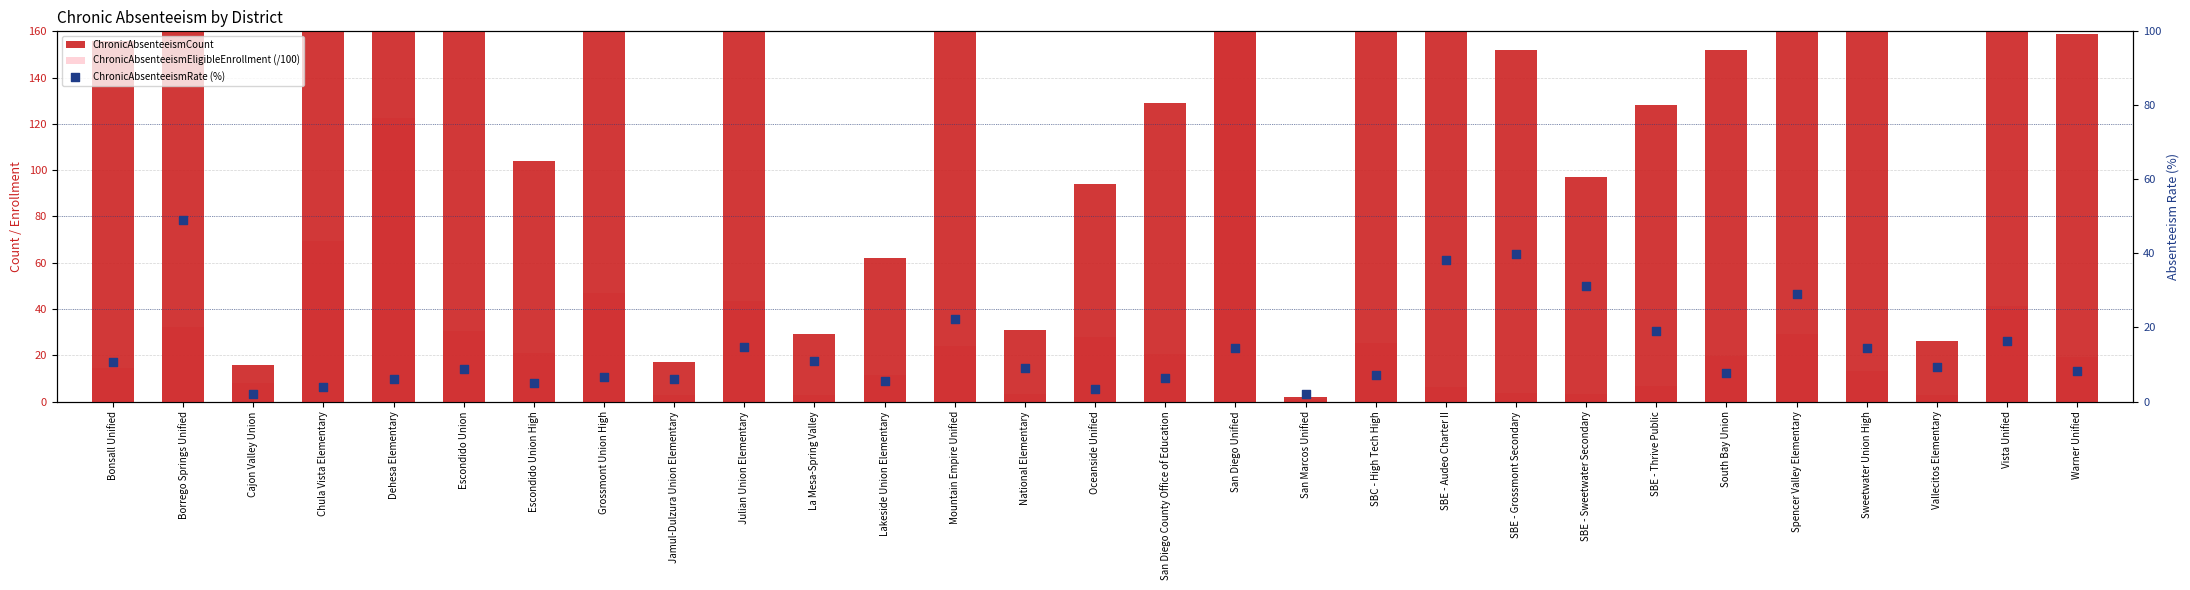

Which series reaches the minimum Y coordinate?

ChronicAbsenteeismEligibleEnrollment (/100)